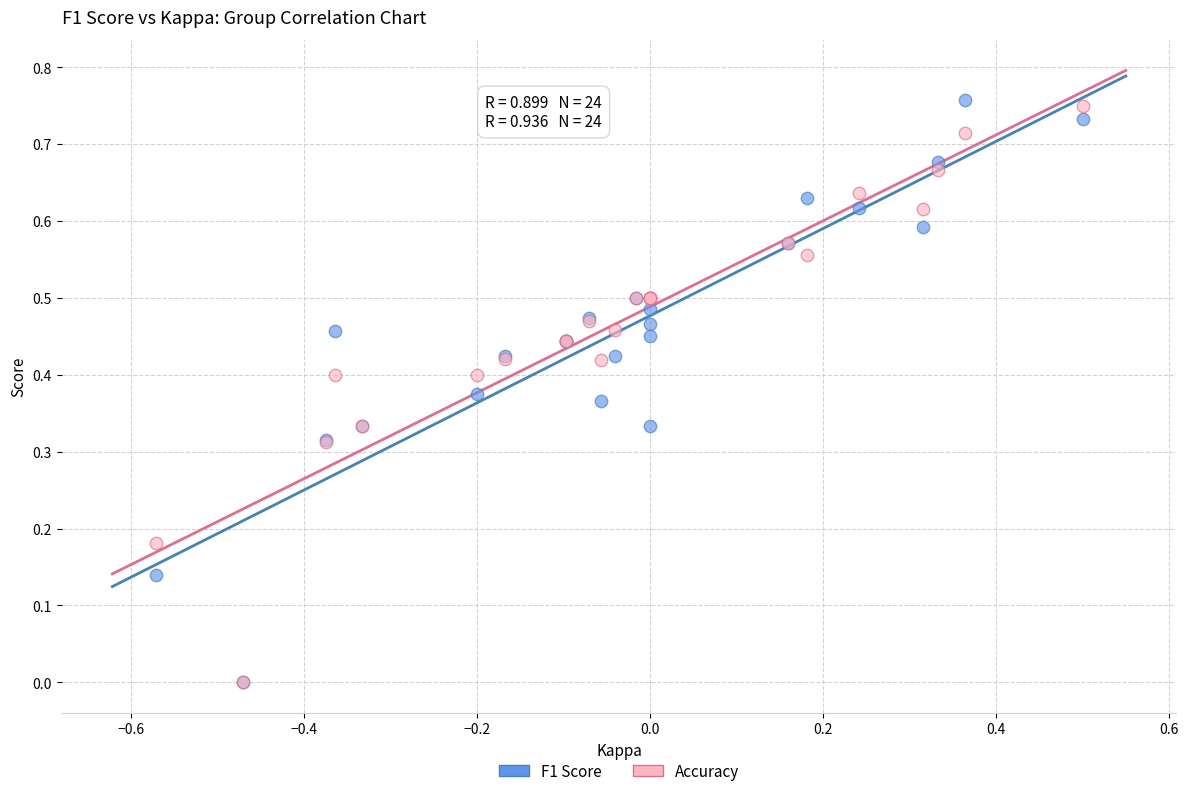

What are all the series names shown in the legend?

F1 Score, Accuracy